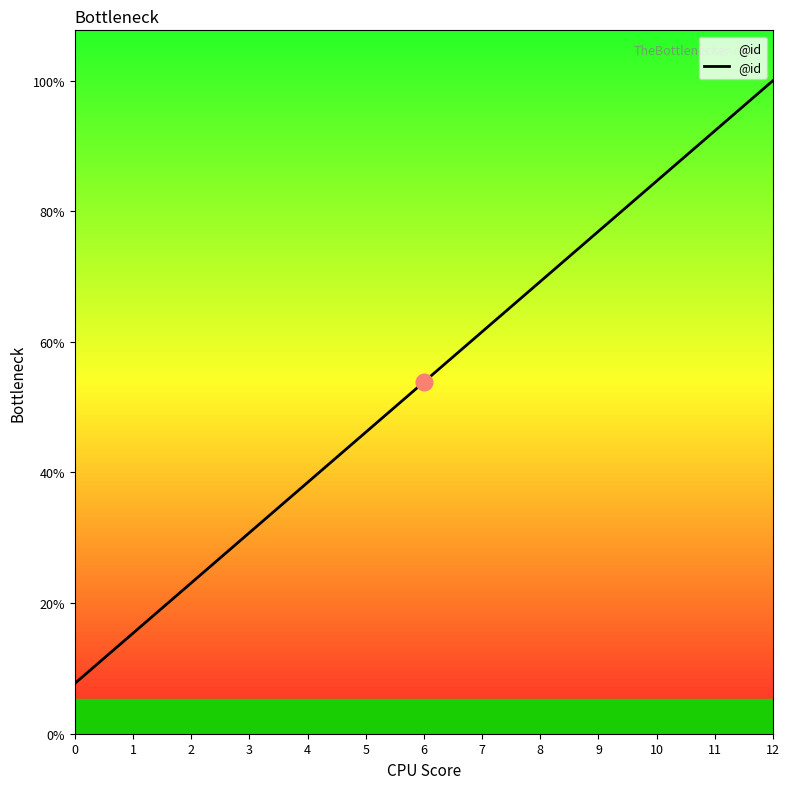

List the labels in order of value, smallest first.

0, 1, 2, 3, 4, 5, 6, 7, 8, 9, 10, 11, 12